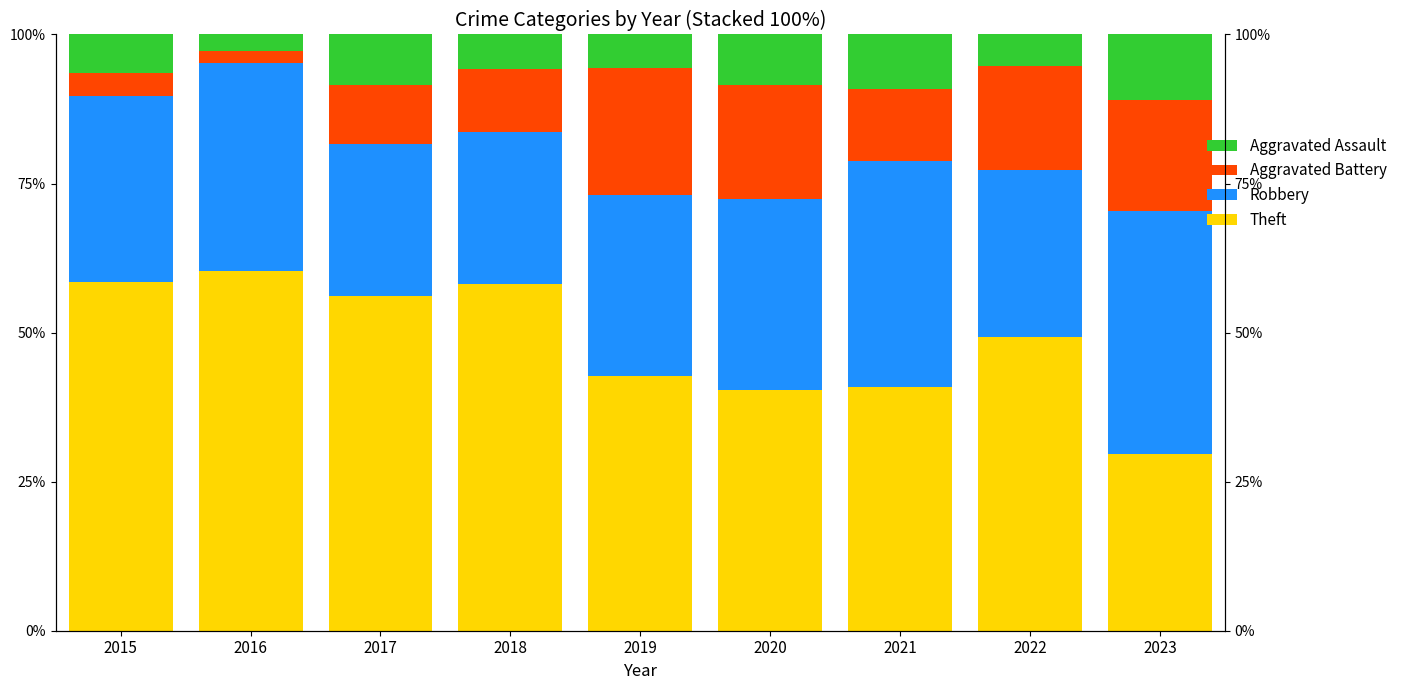

Reading right to left, what are all the values shown in this chart?

Theft: 2023=29.7	2022=49.3	2021=40.9	2020=40.4	2019=42.7	2018=58.1	2017=56.1	2016=60.4	2015=58.4
Robbery: 2023=40.6	2022=28.0	2021=37.9	2020=31.9	2019=30.3	2018=25.6	2017=25.6	2016=34.9	2015=31.2
Aggravated Battery: 2023=18.8	2022=17.3	2021=12.1	2020=19.1	2019=21.3	2018=10.5	2017=9.8	2016=1.9	2015=3.9
Aggravated Assault: 2023=10.9	2022=5.3	2021=9.1	2020=8.5	2019=5.6	2018=5.8	2017=8.5	2016=2.8	2015=6.5